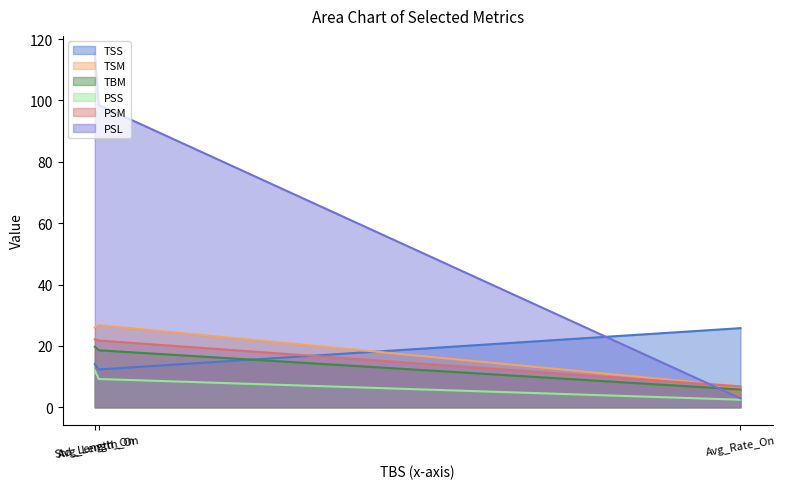

What is the average value of the PSS series?

7.9